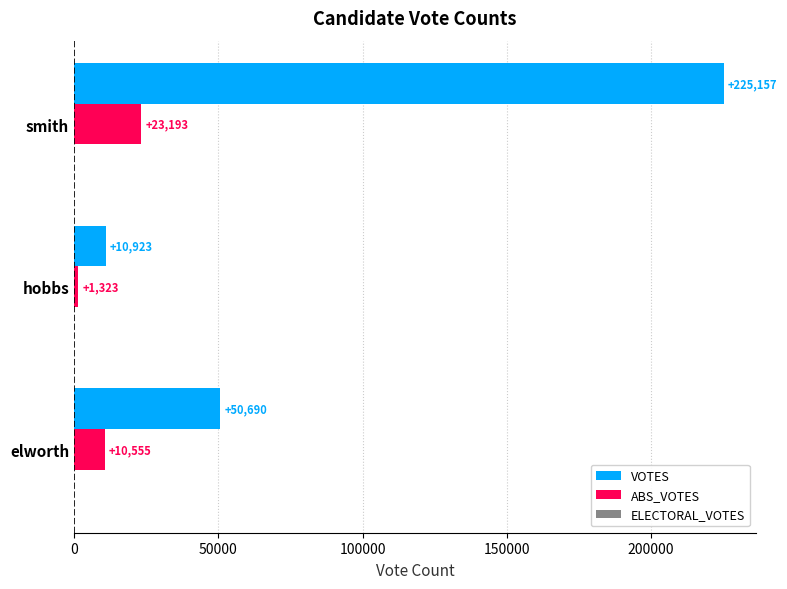

Count the VOTES values in the range 10923 to 225157.

3